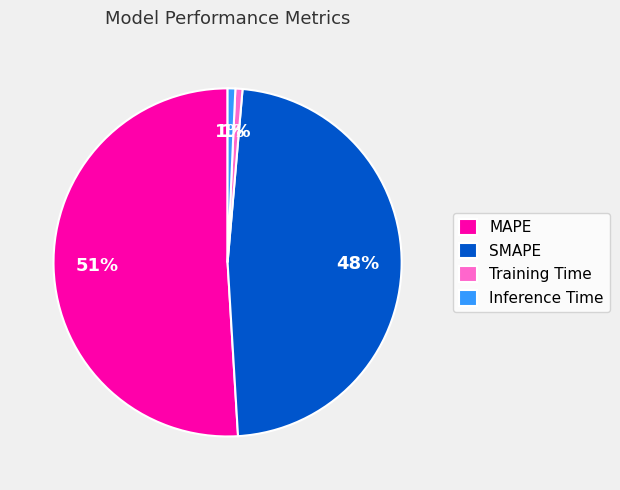

Do MAPE and Training Time together represent more than half of the pie?

Yes